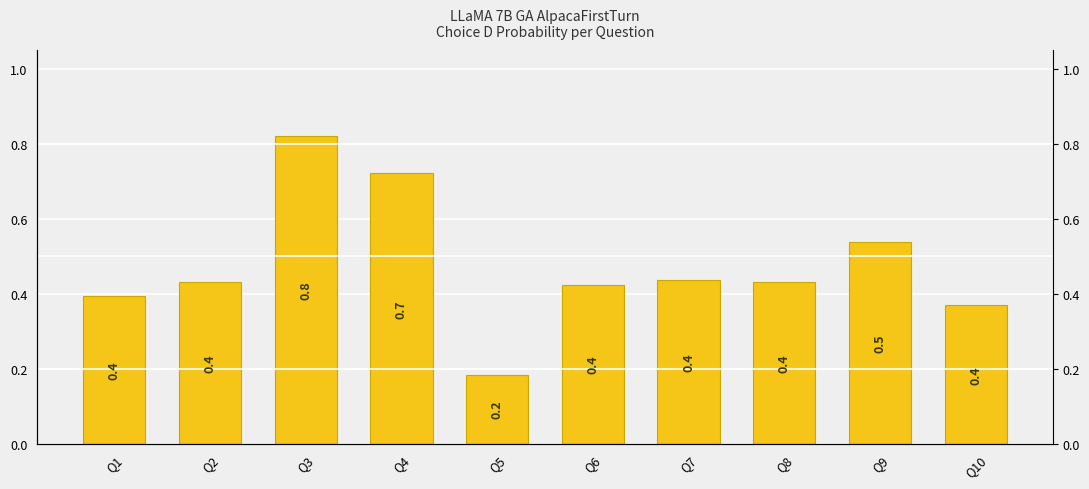

What is the value of the 6th bar from the left?

0.4